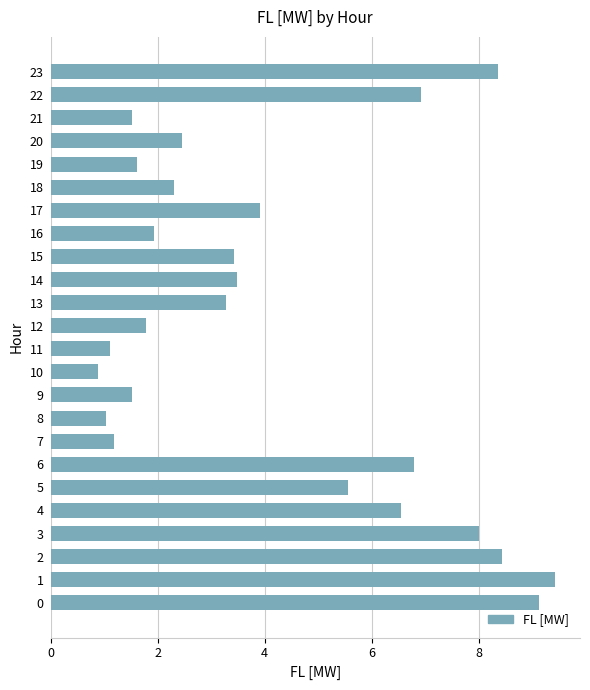

At which label is the value closest to 5?

5